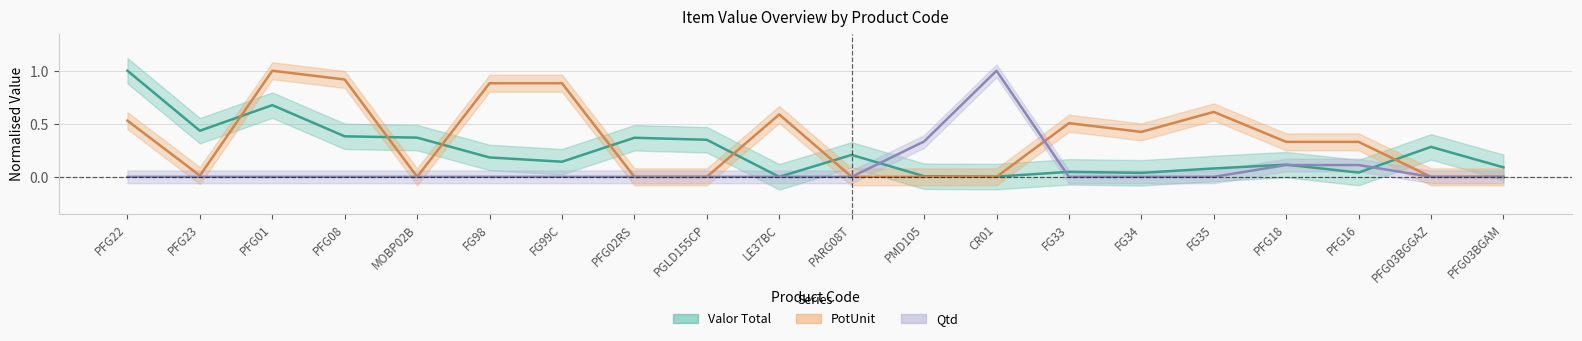

The value of Qtd at PARG08T is -0.5. True or false?

False